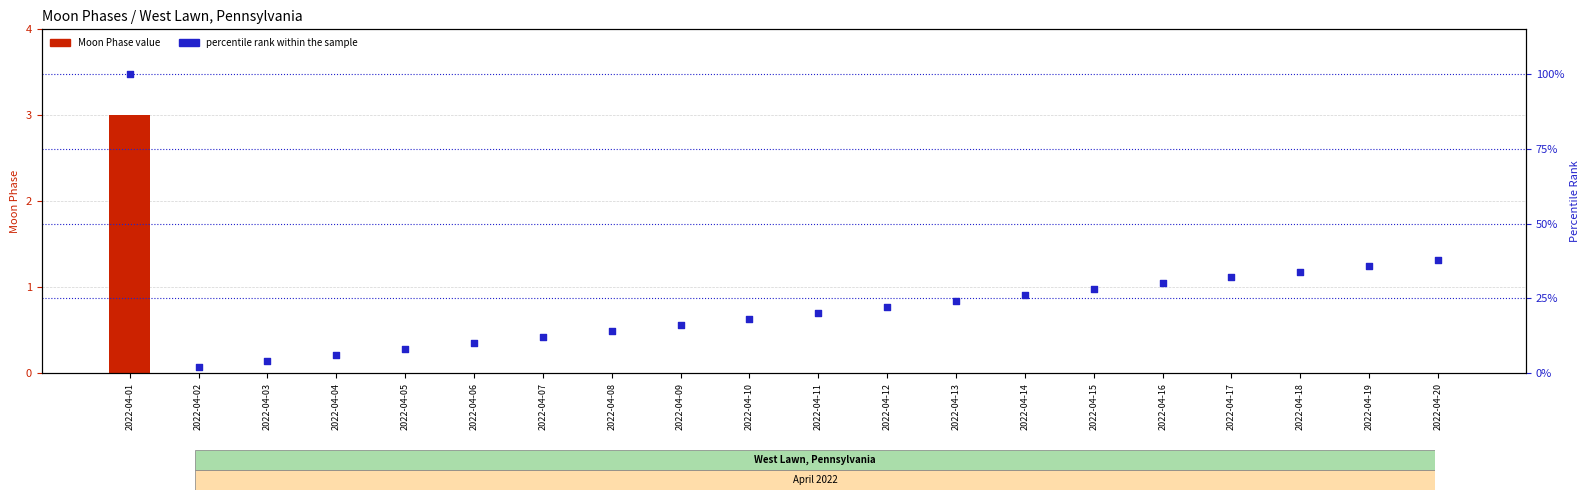

What are all the series names shown in the legend?

Moon Phase value, percentile rank